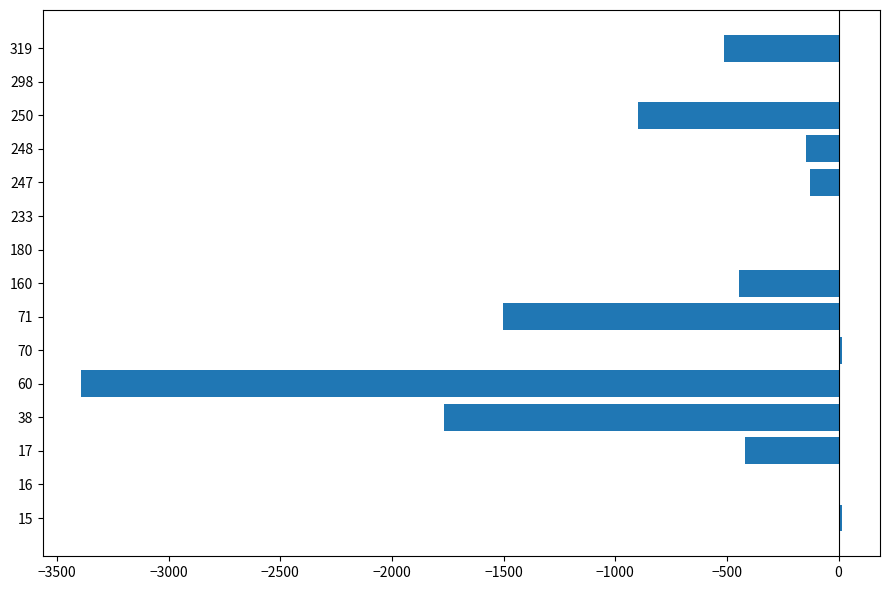

The value at 160 is -448.0. True or false?

True